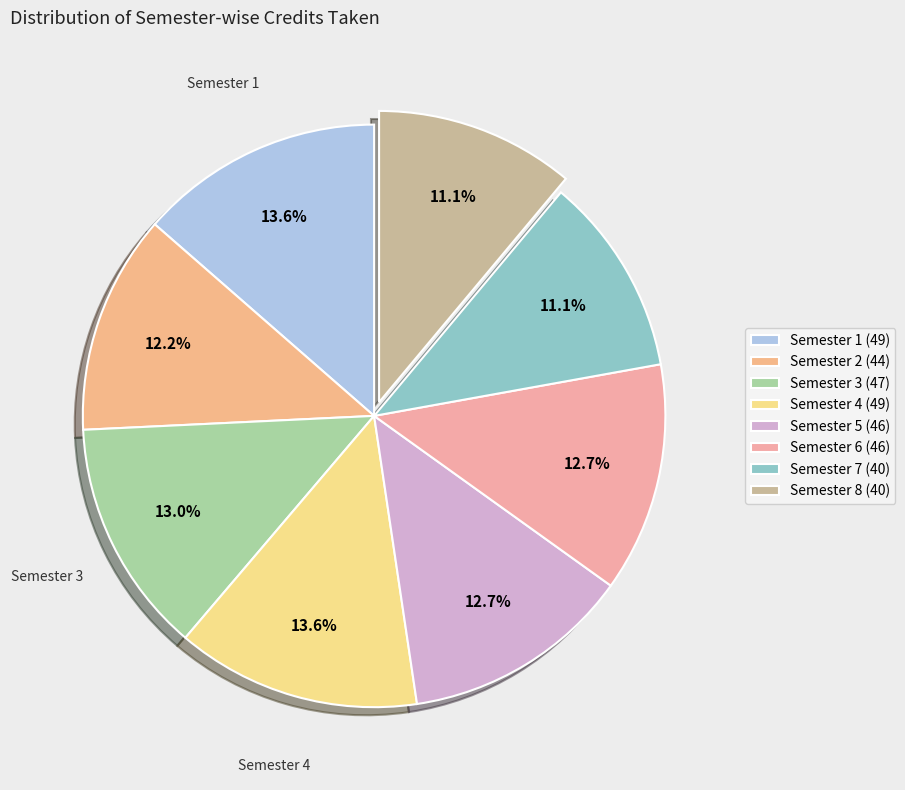

To the nearest percent, what is the combined percentage of Semester 1 and Semester 3?

27%